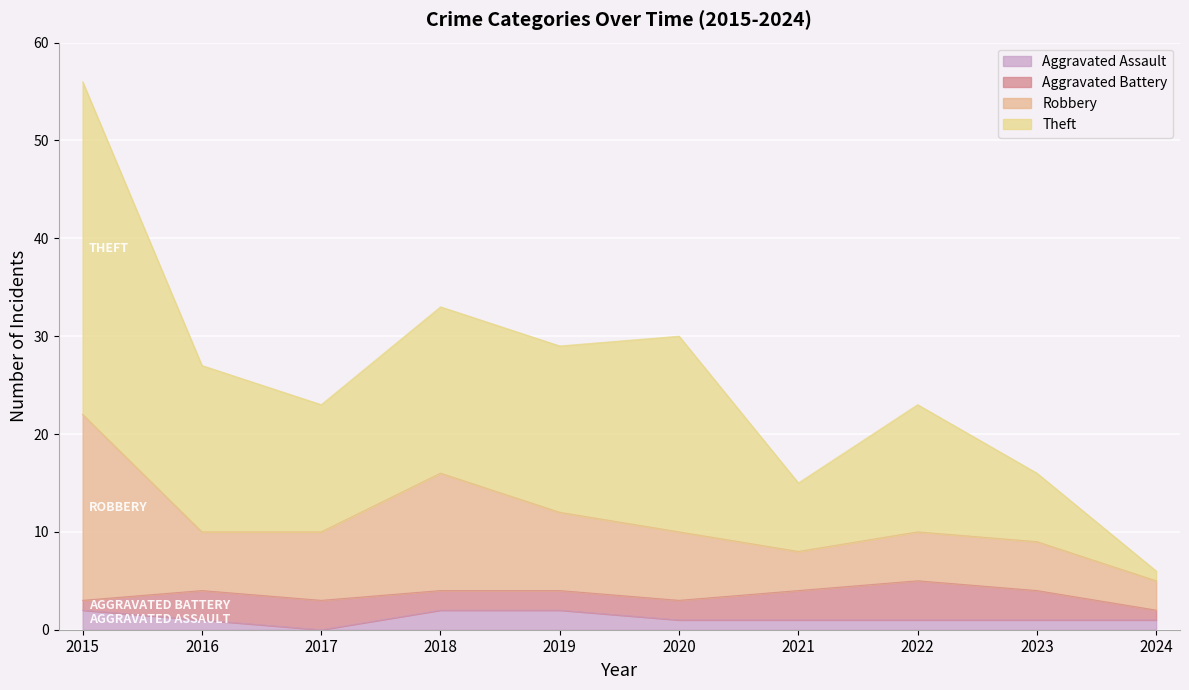

Does the chart display data point markers on the line(s)?

No